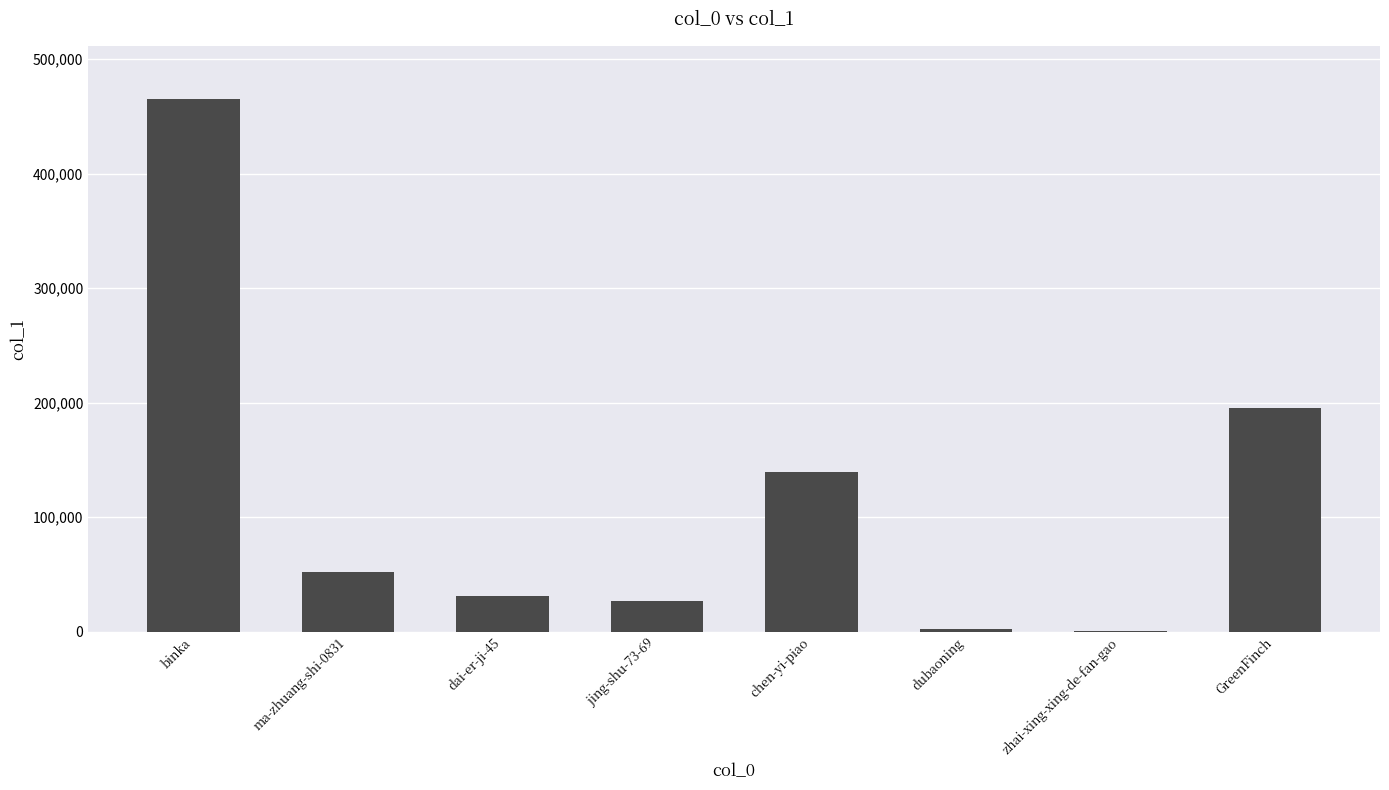

Reading left to right, extract all data points from this chart.

binka=465009	ma-zhuang-shi-0831=52324	dai-er-ji-45=30659	jing-shu-73-69=27043	chen-yi-piao=139132	dubaoning=2274	zhai-xing-xing-de-fan-gao=79	GreenFinch=194974